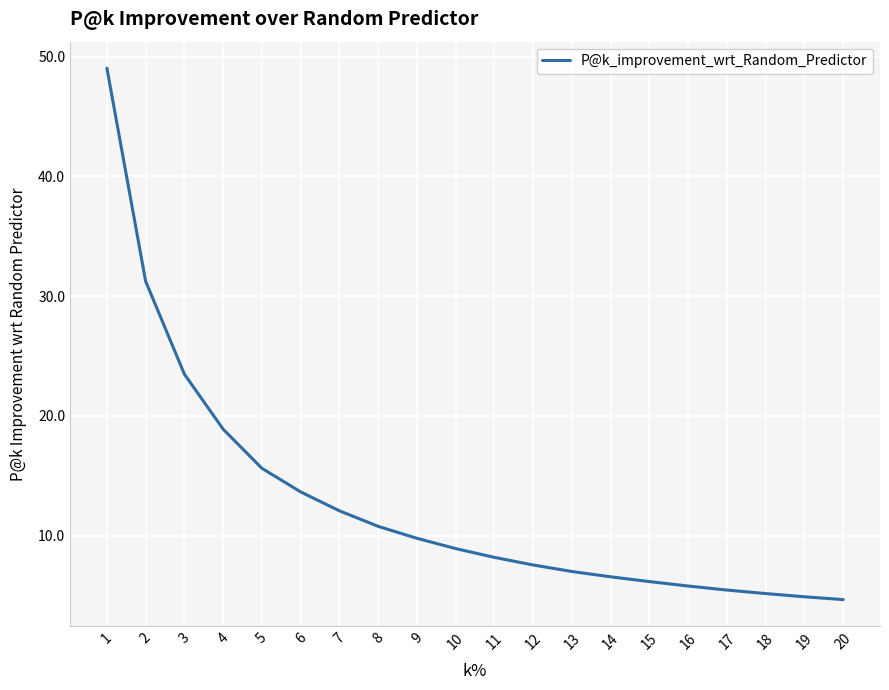

At which label does the data first exceed 8?

1